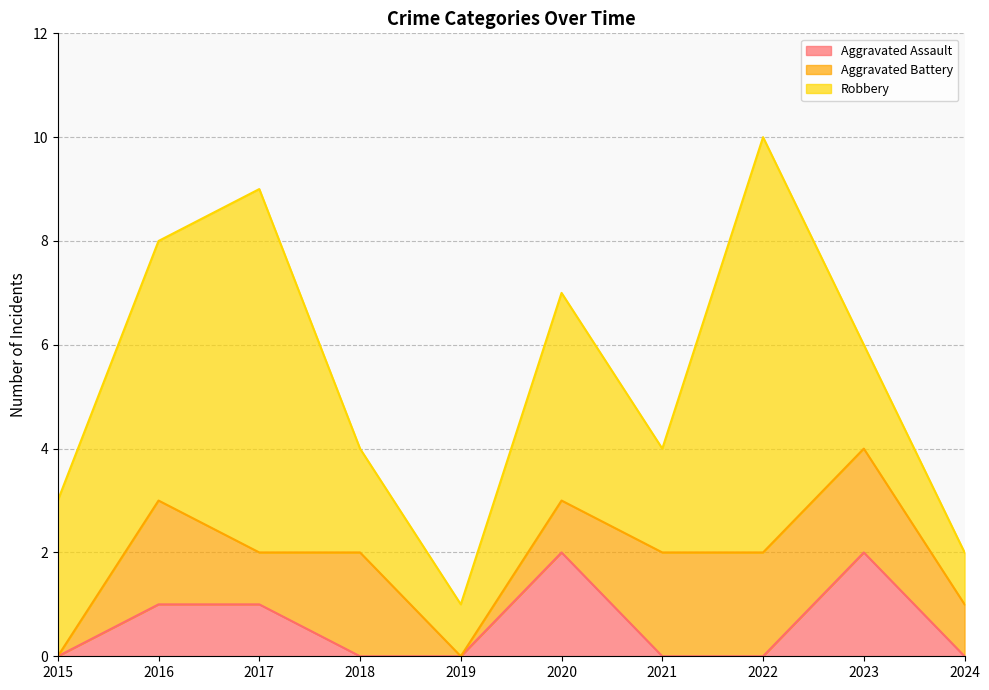

True or false: Robbery and Aggravated Assault cross at least once.

False